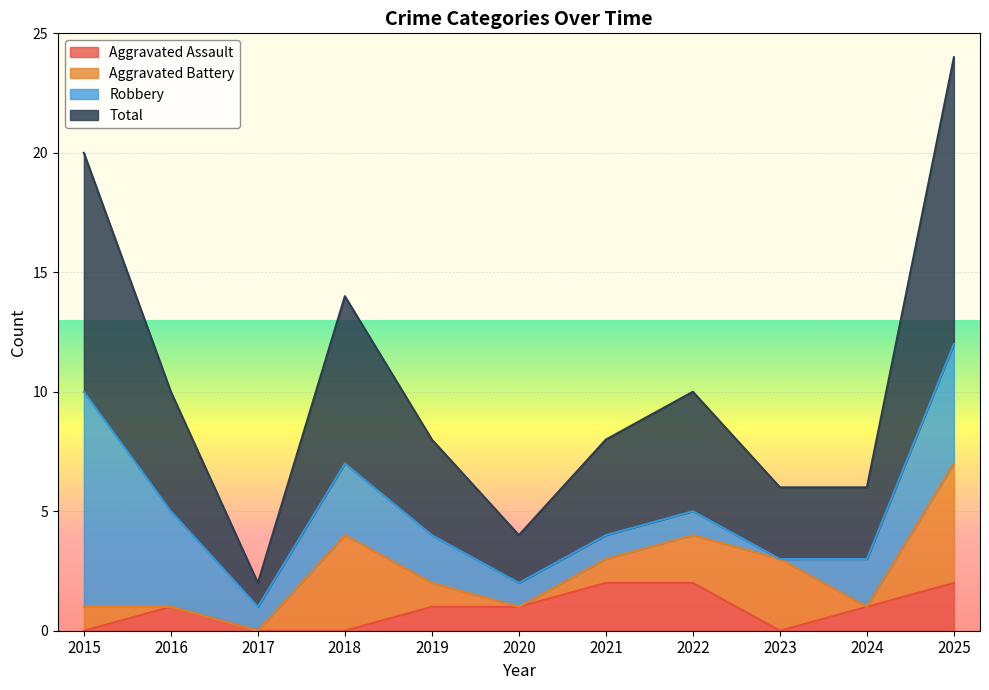

What is the average value of the Aggravated Assault series?

1